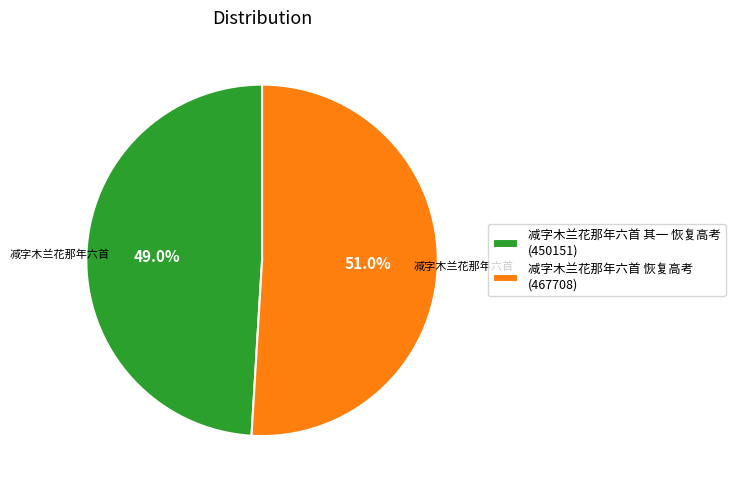

Which category accounts for the majority?

减字木兰花那年六首 恢复高考